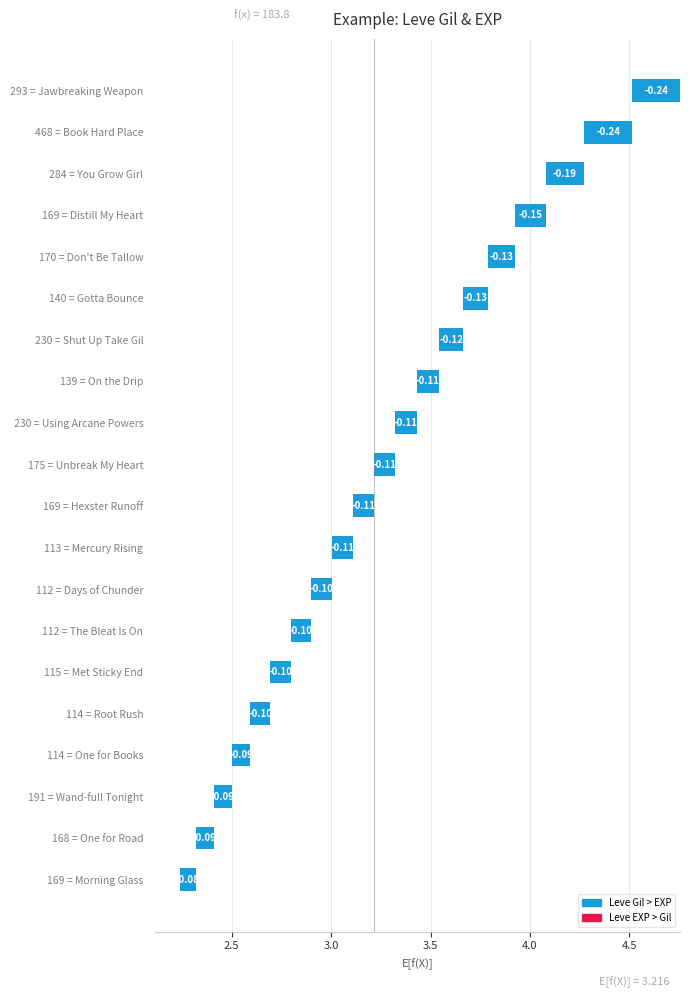

What is the sum of the values at 168 = One for Road and 140 = Gotta Bounce?

-0.2